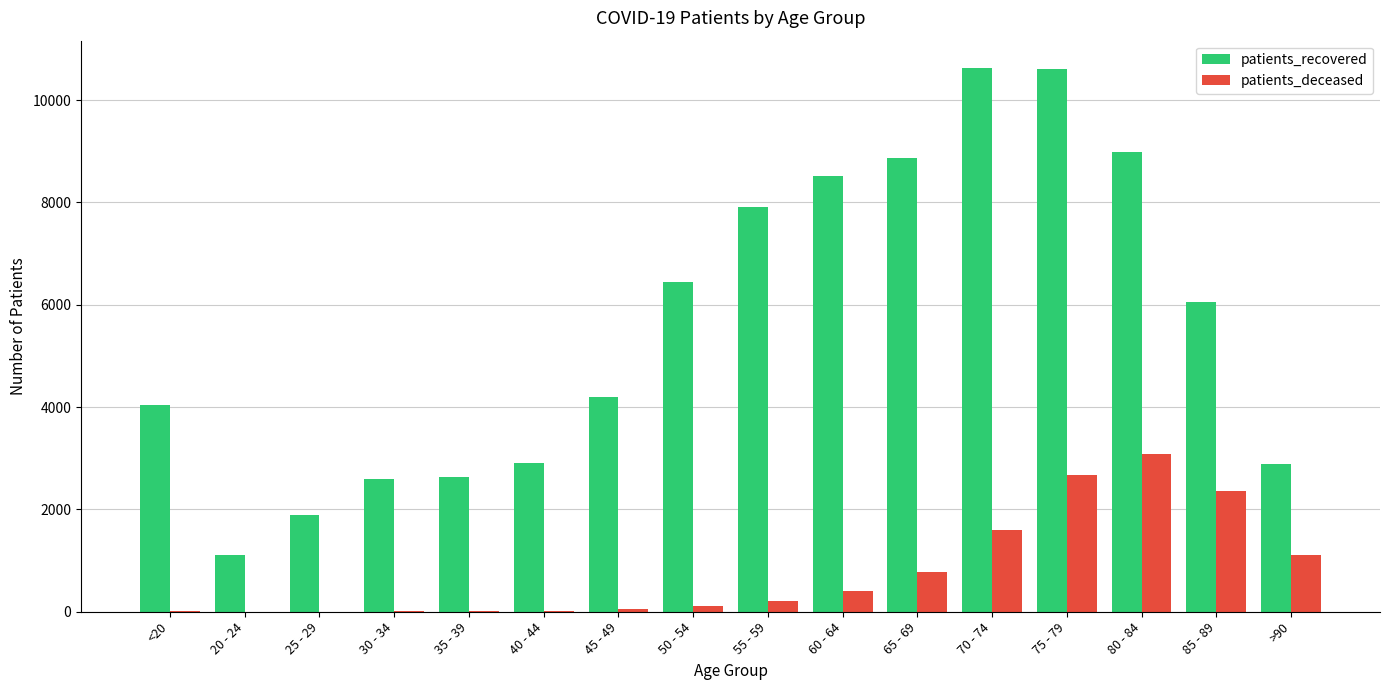

Which series changed the most between 20 - 24 and 35 - 39?

patients_recovered